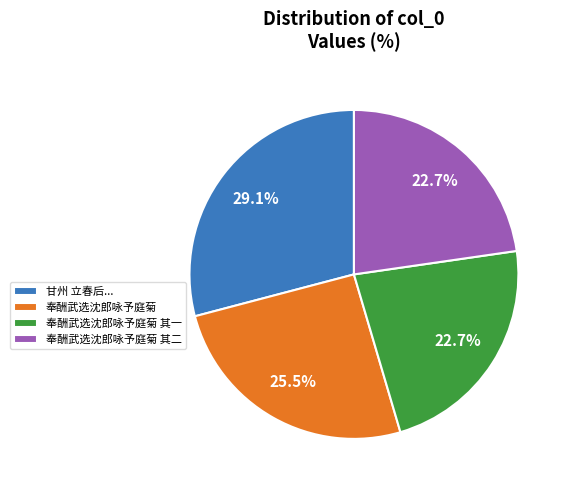

Count the number of slices in the pie.

4